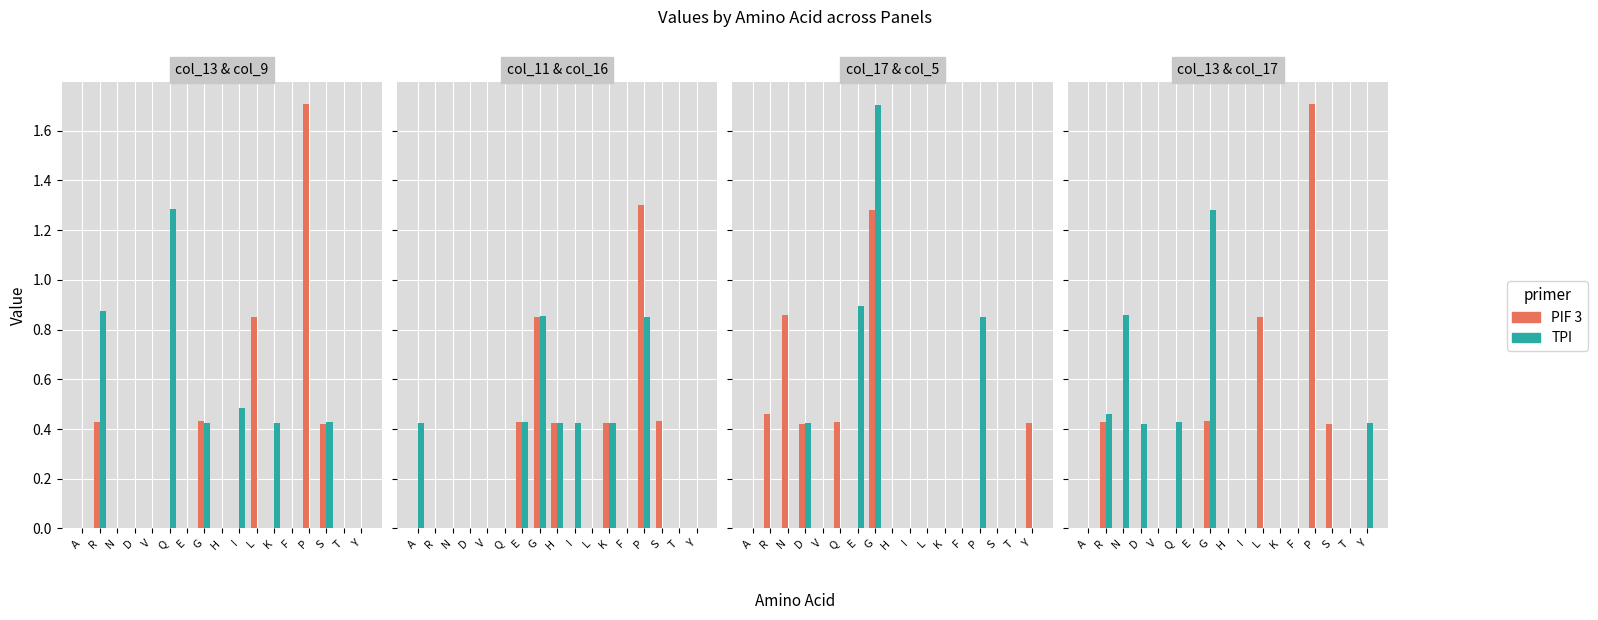

What are all the series names shown in the legend?

PIF 3, TPI